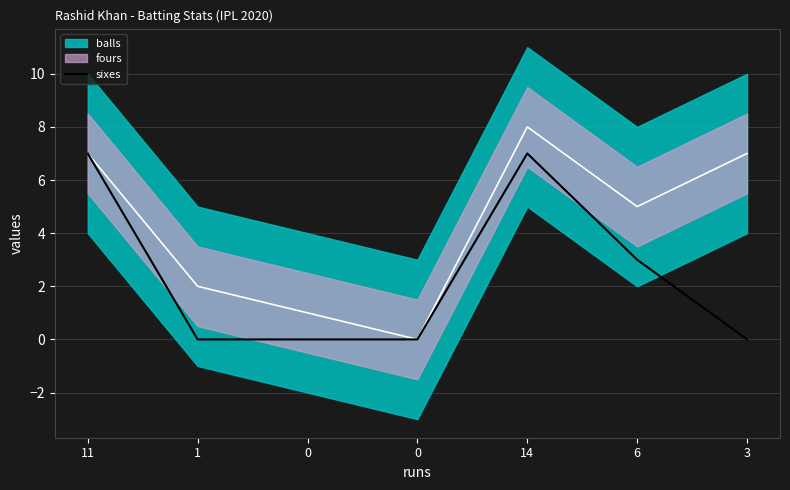

List the labels in order of value, smallest first.

1, 0, 0, 3, 6, 11, 14